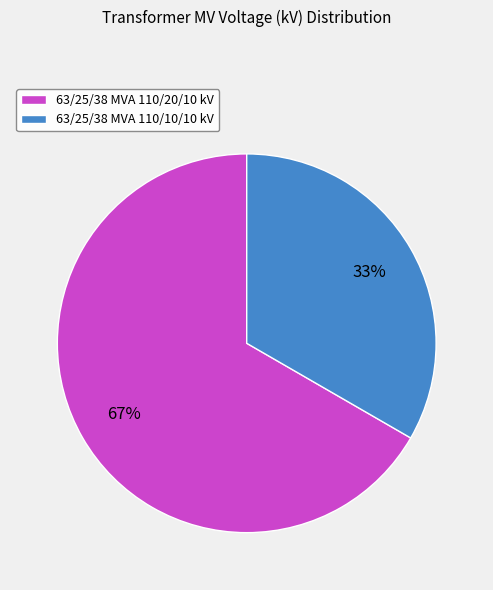

Which slice is the largest?

63/25/38 MVA 110/20/10 kV